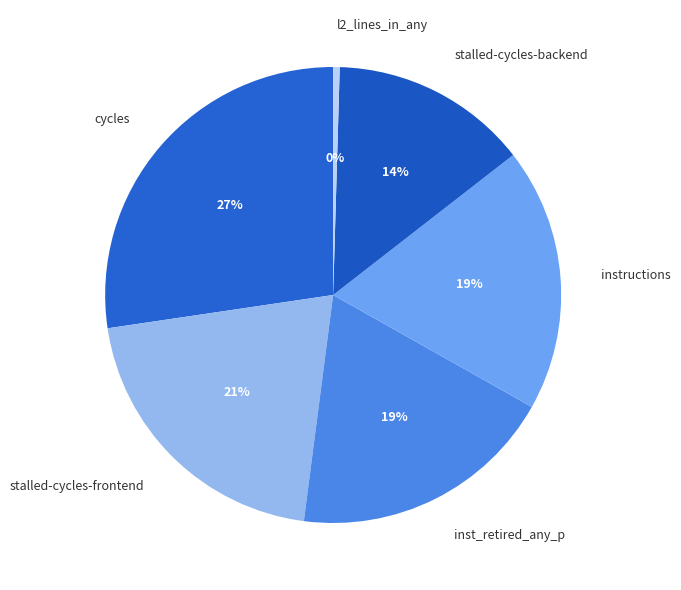

Is there any slice that represents more than half of the pie?

No